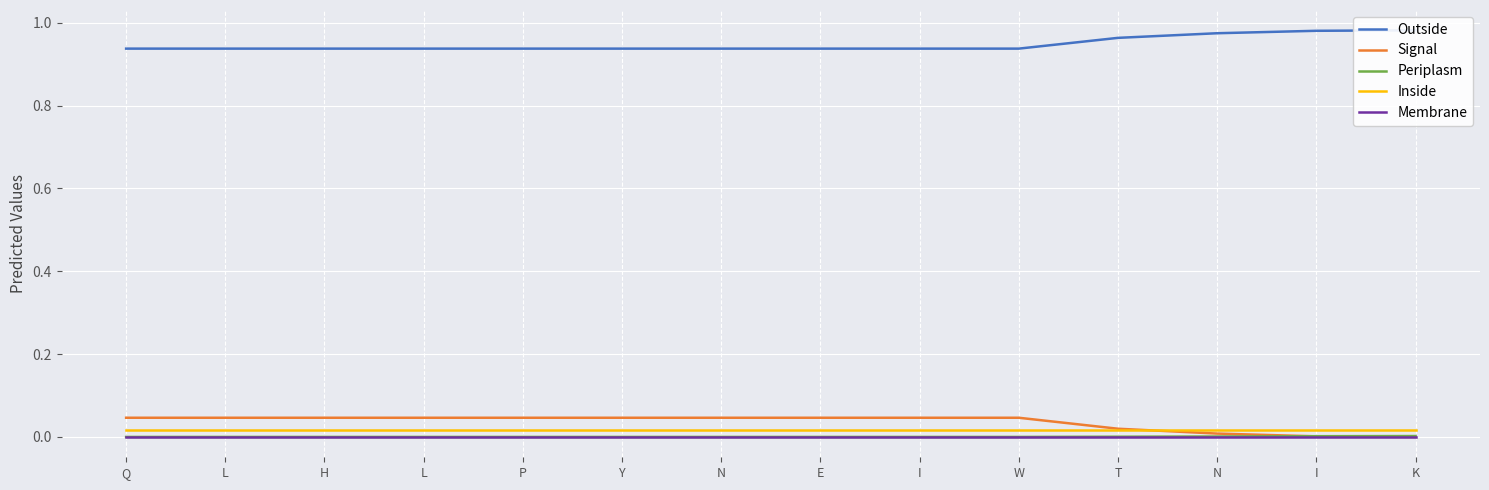

True or false: Membrane and Outside cross at least once.

False